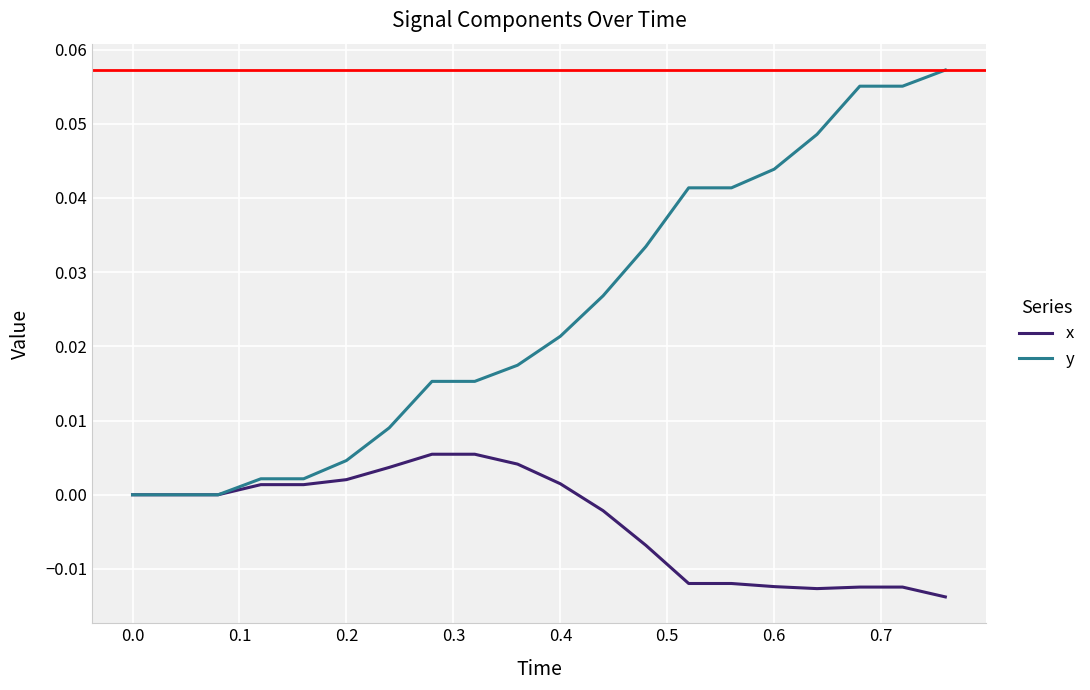

Rank the series by their average value, from highest to lowest.

y, x